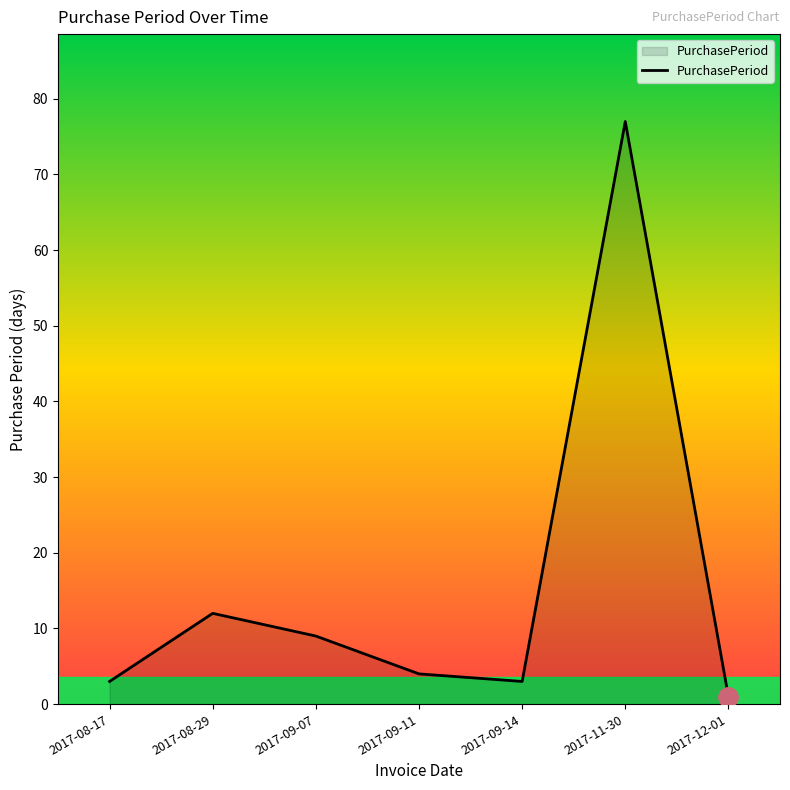

The chart shows a value of 3 at 2017-08-17. True or false?

True